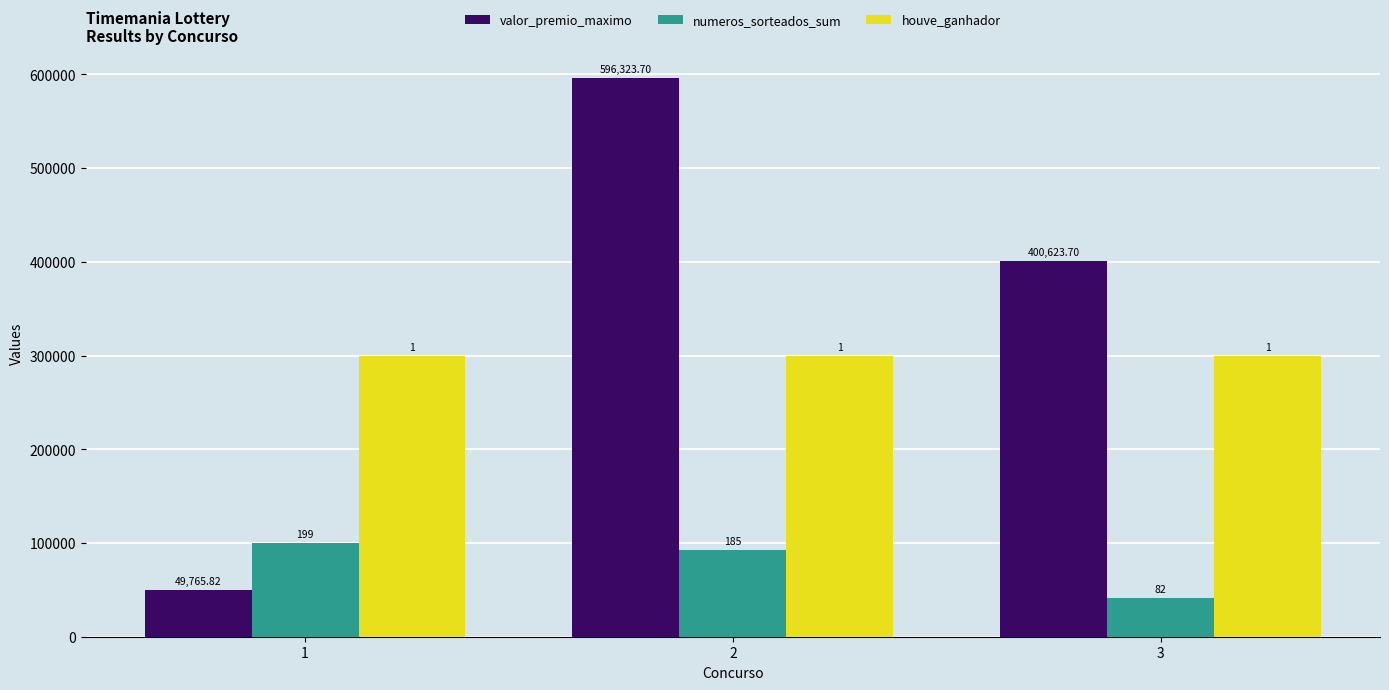

What are all the series names shown in the legend?

valor_premio_maximo, numeros_sorteados_sum, houve_ganhador